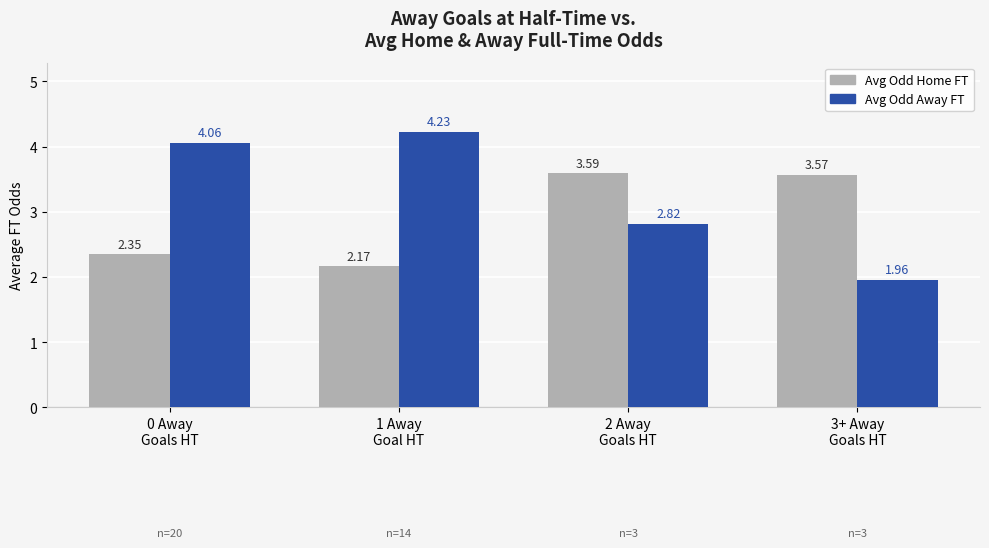

What are all the series names shown in the legend?

Avg Odd Home FT, Avg Odd Away FT